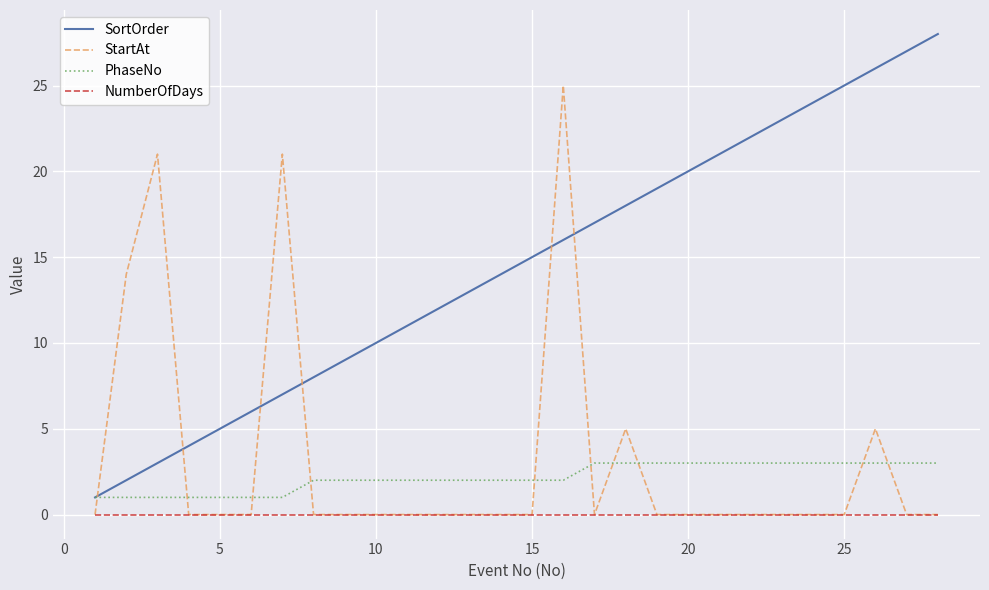

Reading right to left, transcribe all the data shown in this chart.

SortOrder: 28	27	26	25	24	23	22	21	20	19	18	17	16	15	14	13	12	11	10	9	8	7	6	5	4	3	2	1
StartAt: 0	0	5	0	0	0	0	0	0	0	5	0	25	0	0	0	0	0	0	0	0	21	0	0	0	21	14	0
PhaseNo: 3	3	3	3	3	3	3	3	3	3	3	3	2	2	2	2	2	2	2	2	2	1	1	1	1	1	1	1
NumberOfDays: 0	0	0	0	0	0	0	0	0	0	0	0	0	0	0	0	0	0	0	0	0	0	0	0	0	0	0	0